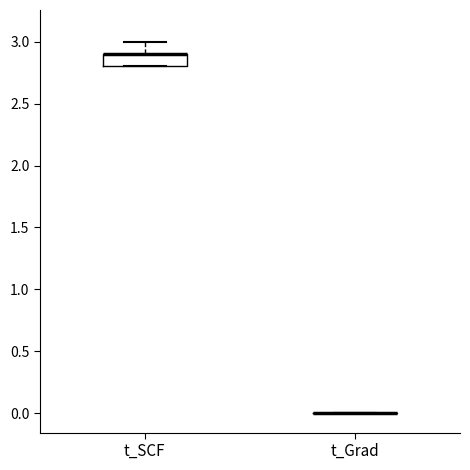

Reading left to right, read every box against the y-axis: the position of its median line, the range the box covers, and the ends of its whiskers. The values are not printed on the chart, so give them approximately, as read against the axis.

t_SCF: median 2.9 (drawn on the box's upper edge), box 2.8 to 2.9, whiskers 2.8 to 3.0
t_Grad: box collapsed to a line at 0.0, whiskers 0.0 to 0.0